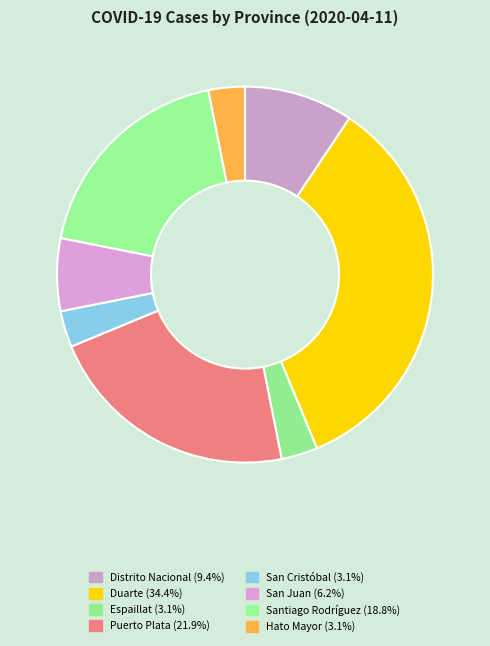

How many segments does this pie chart have?

8